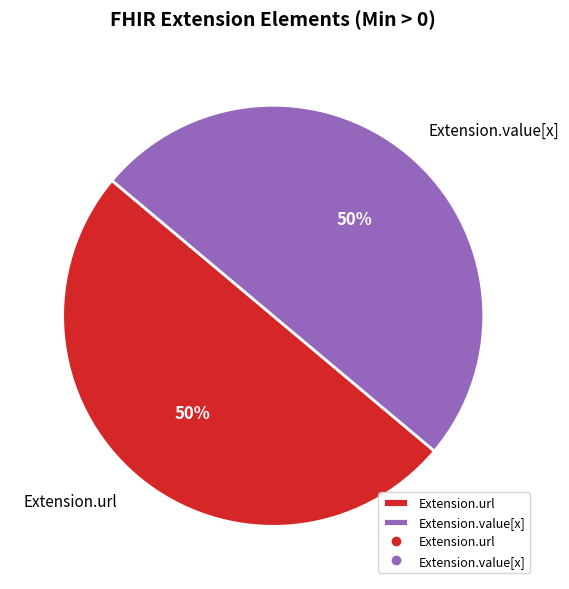

Is the sum of Extension.value[x] and Extension.url greater than half?

Yes